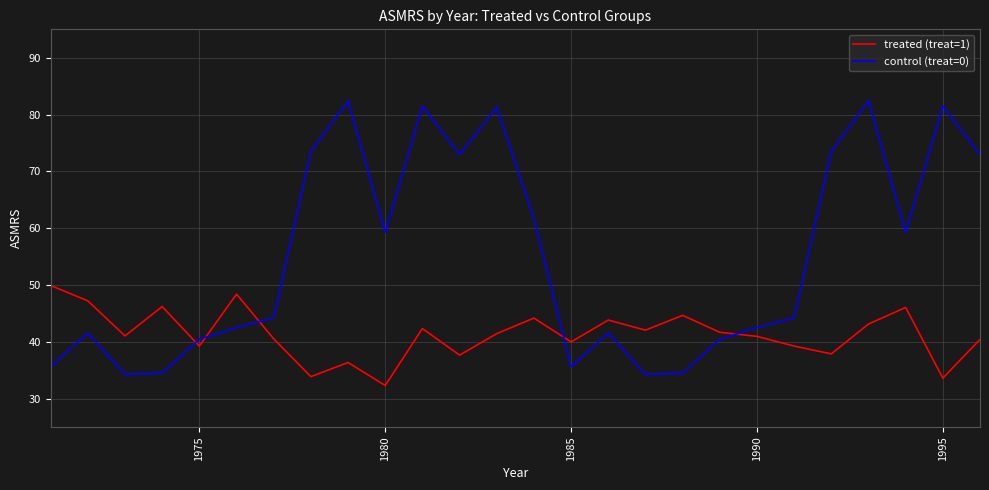

Which series has the largest total across all categories?

control (treat=0)